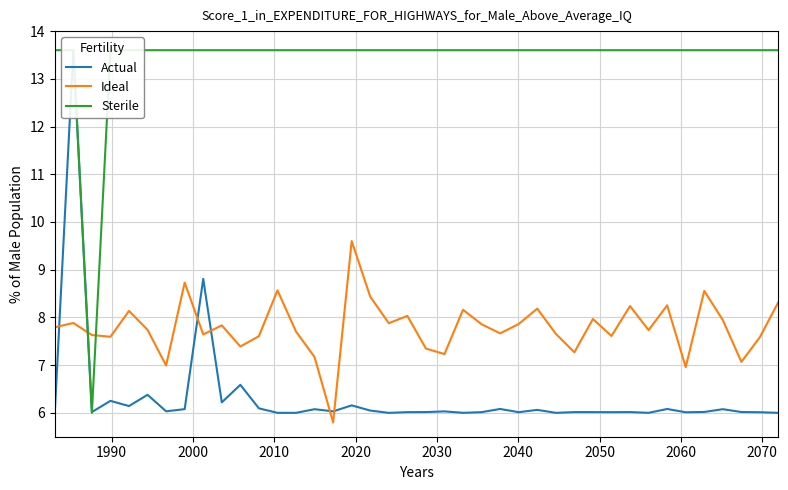

What is the value of the Ideal point at the 17th from the left?

9.6